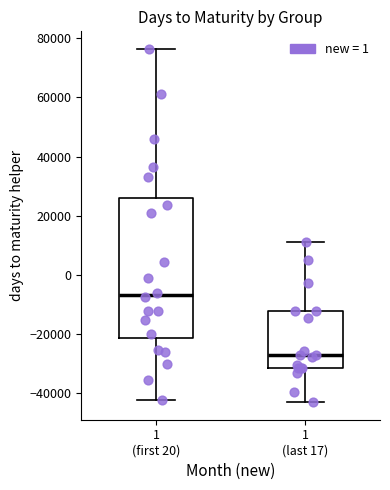

Comparing the boxes themselves (not the whiskers), which one is the tallest?

1 (first 20)